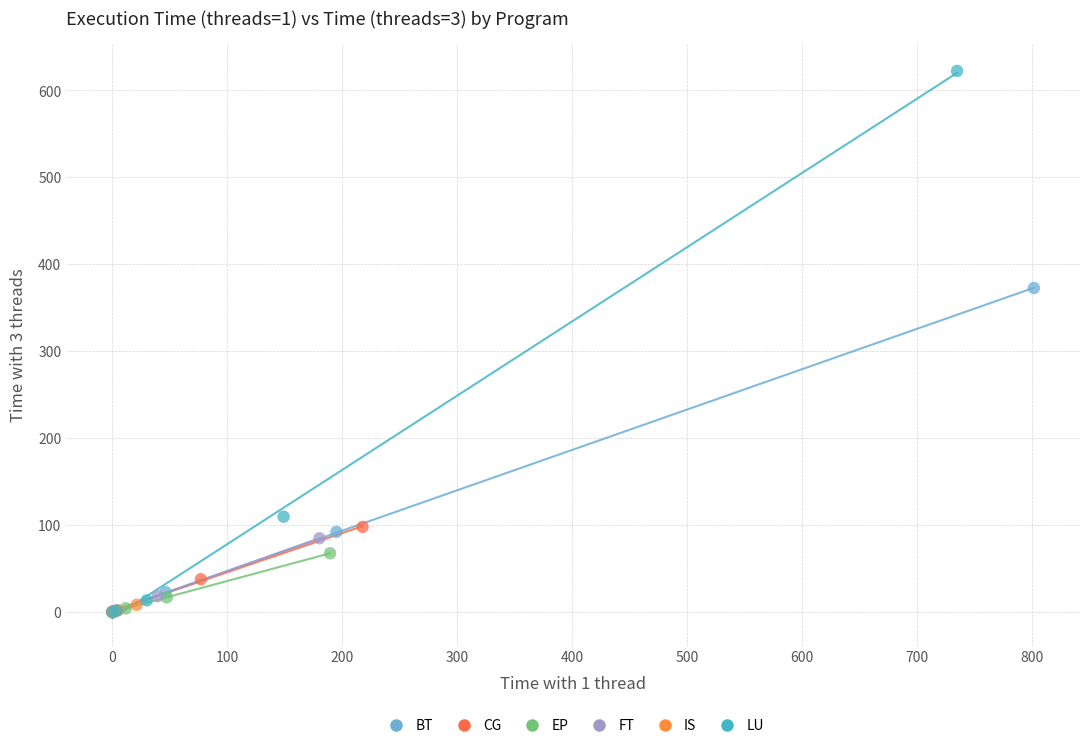

What are all the series names shown in the legend?

BT, CG, EP, FT, IS, LU